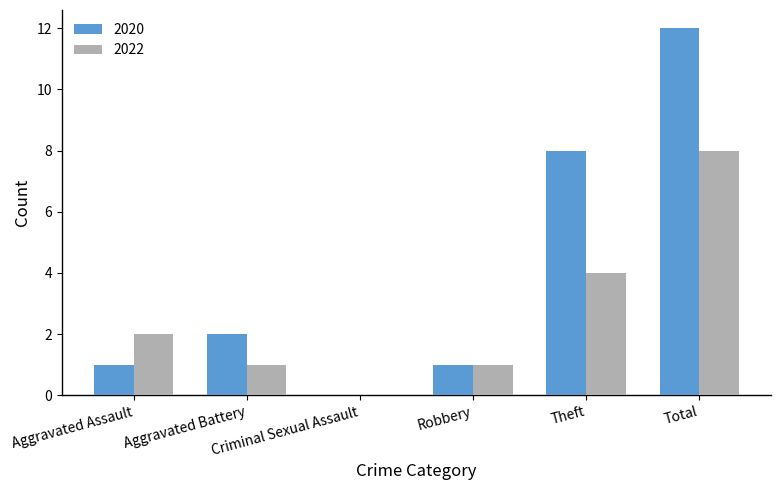

At which category is the sum across all series the highest?

Total